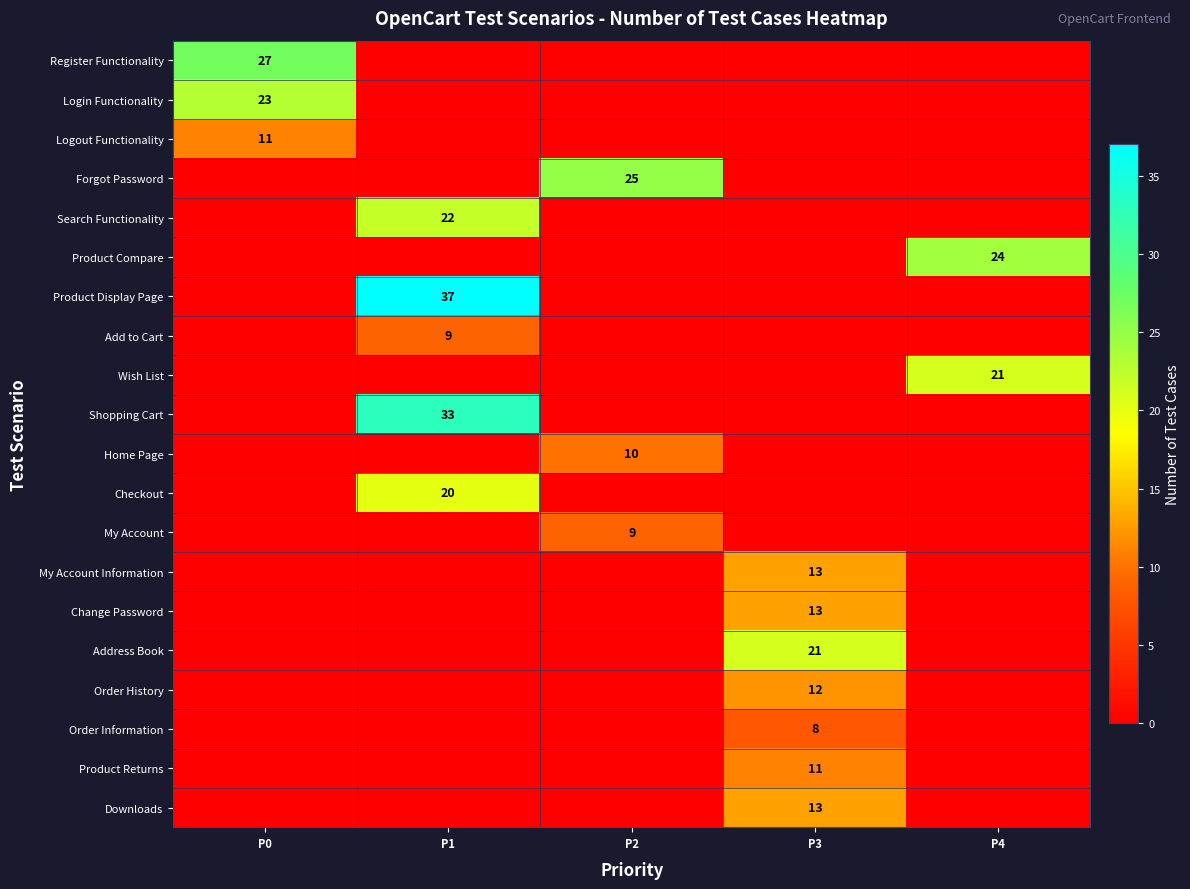

Which series has the largest total across all categories?

Product Display Page